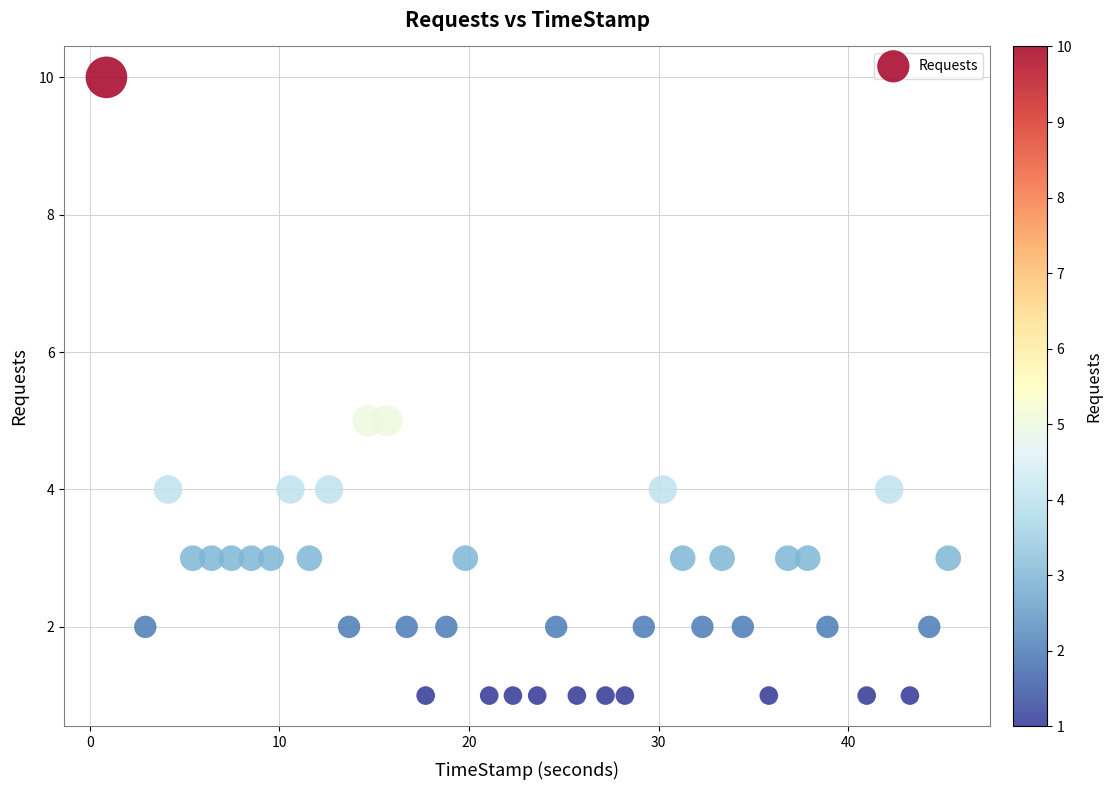

What is the range of Y values (max minus min)?

9